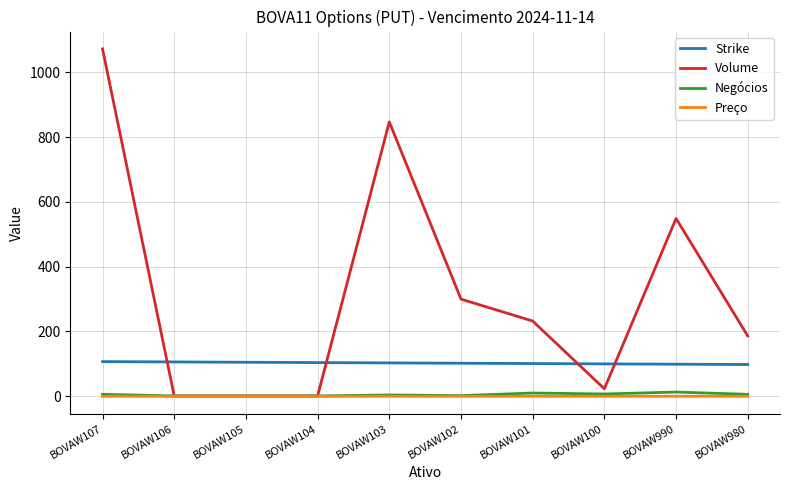

How many times do Strike and Volume cross each other?

4